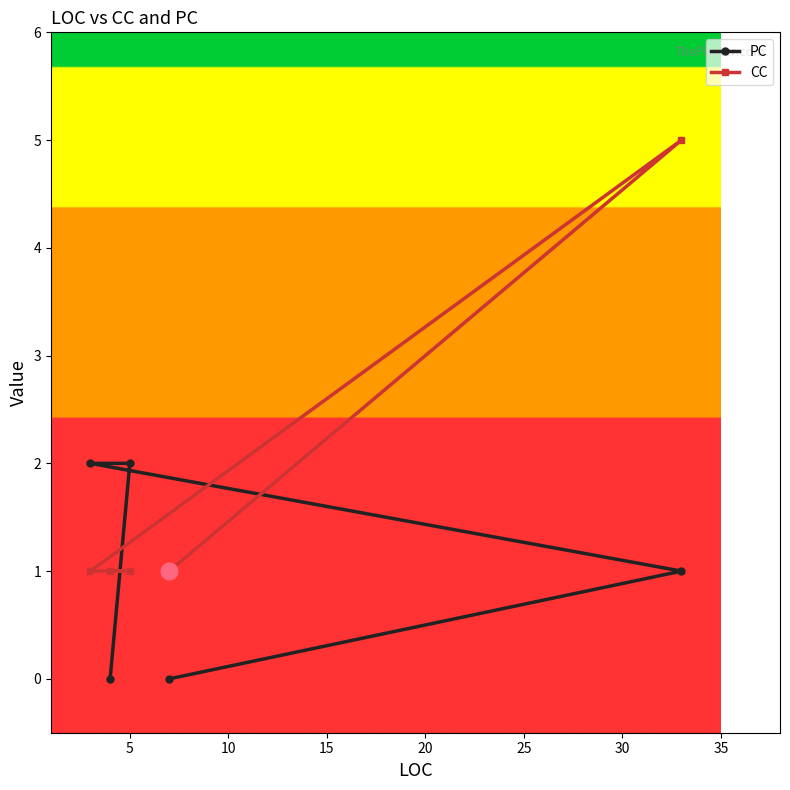

Rank the series by their average value, from lowest to highest.

PC, CC